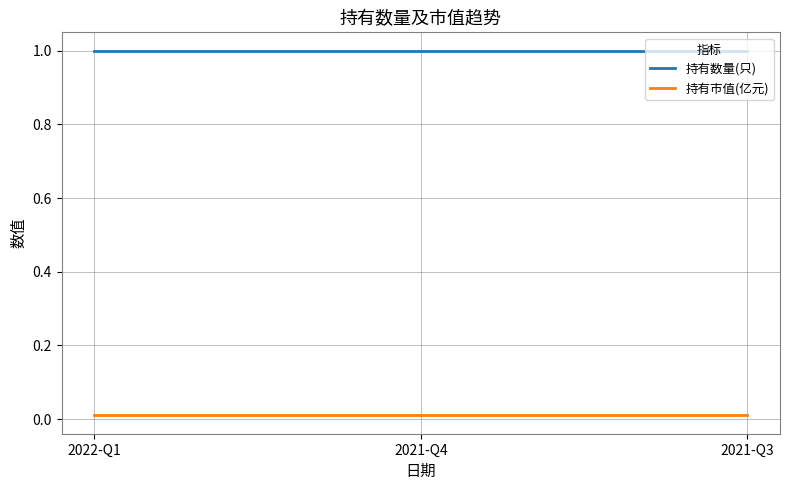

How many lines are shown in the chart?

2